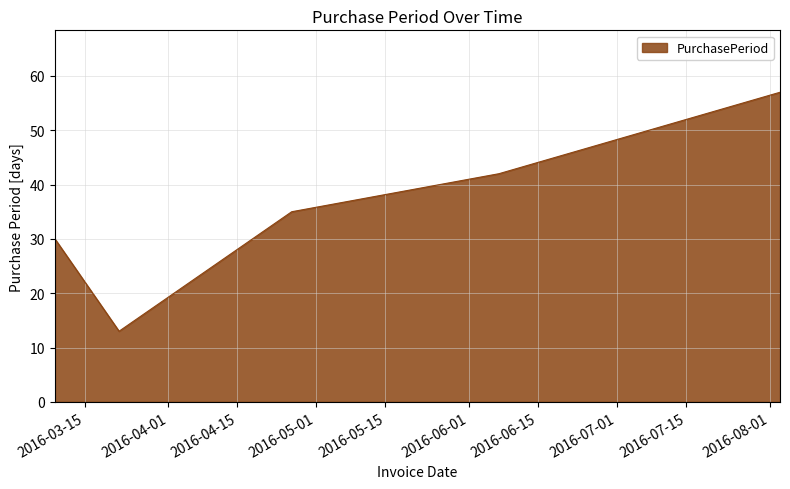

True or false: the data has more than 0 interior local peaks.

False